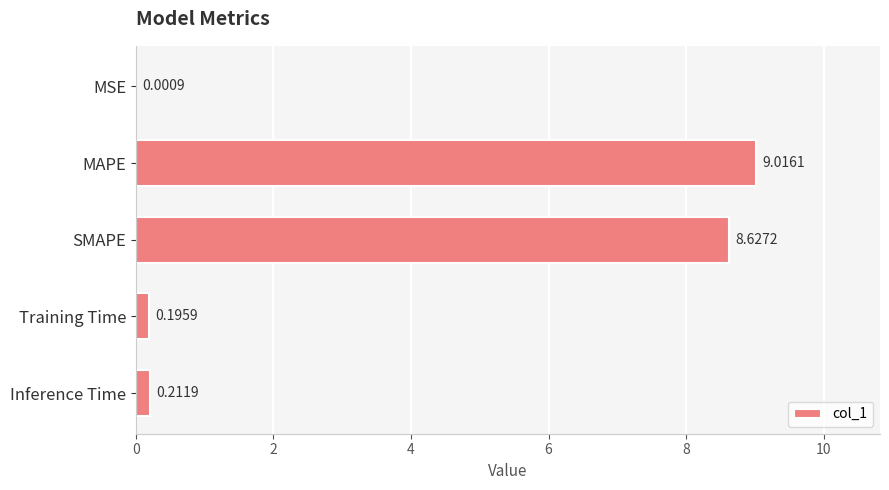

What is the change in value from MSE to Inference Time?

+0.2